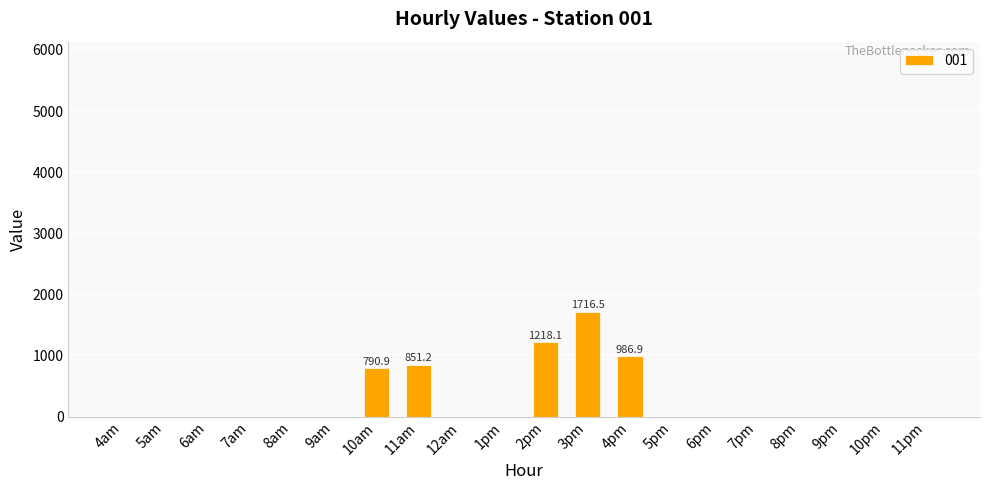

Between 12am and 10am, which is larger?

10am